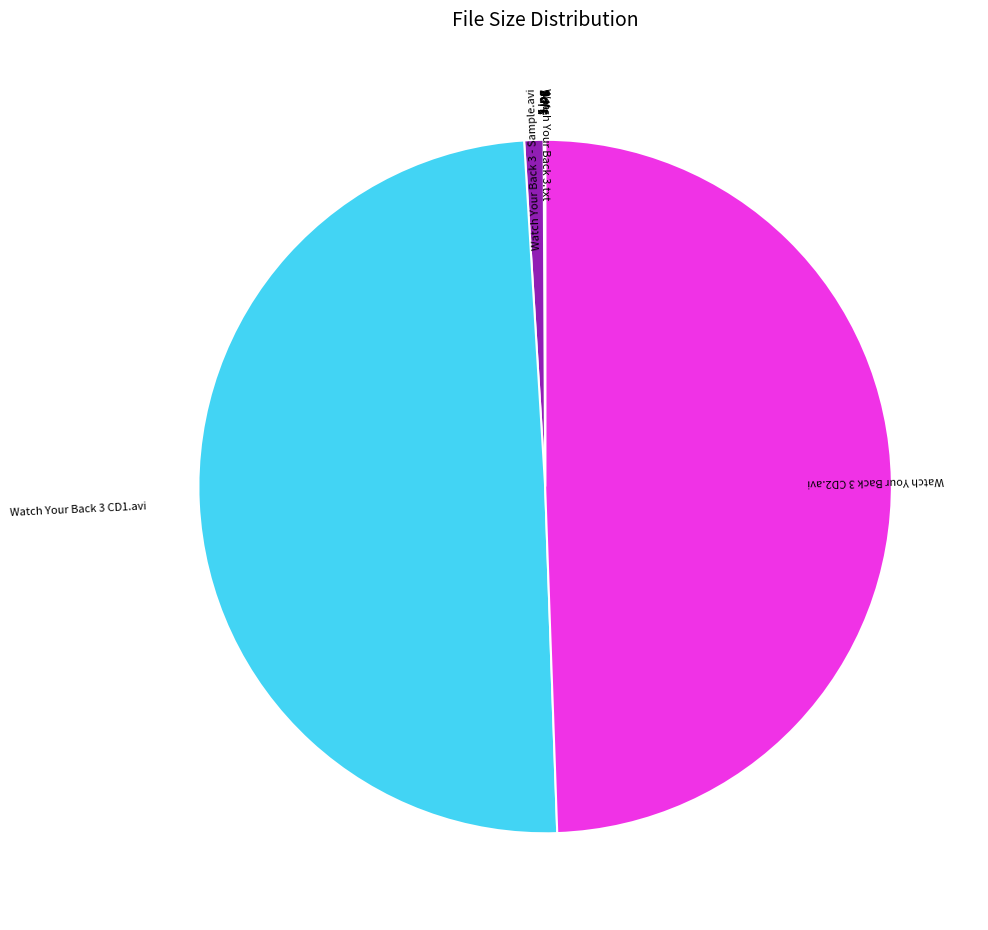

Does any single category account for the majority?

No